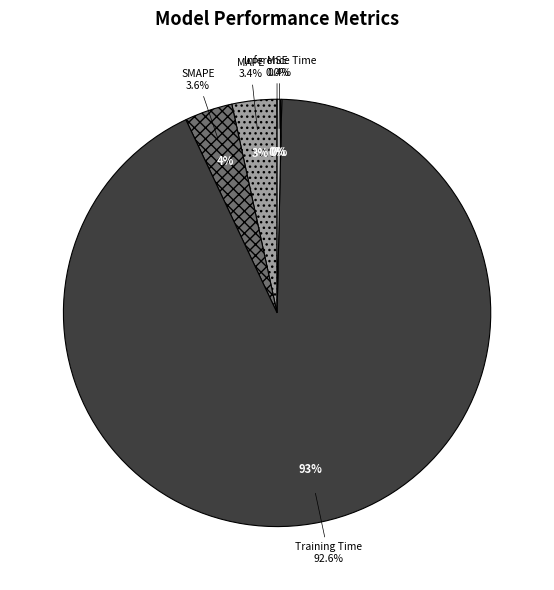

To the nearest percent, what is the combined percentage of SMAPE and MAPE?

7%